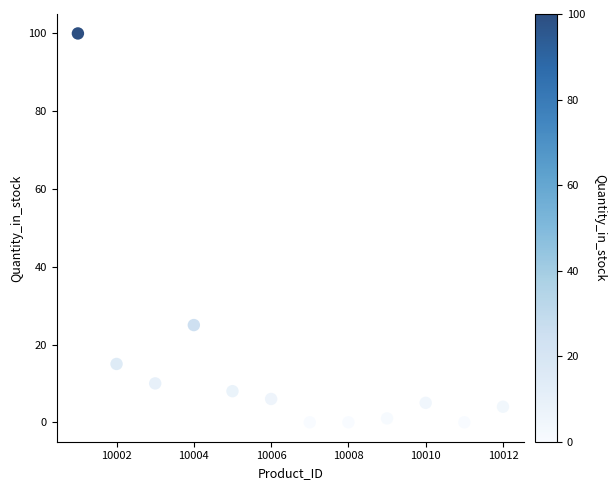

What Y value in the scatter plot is closest to 50?

25